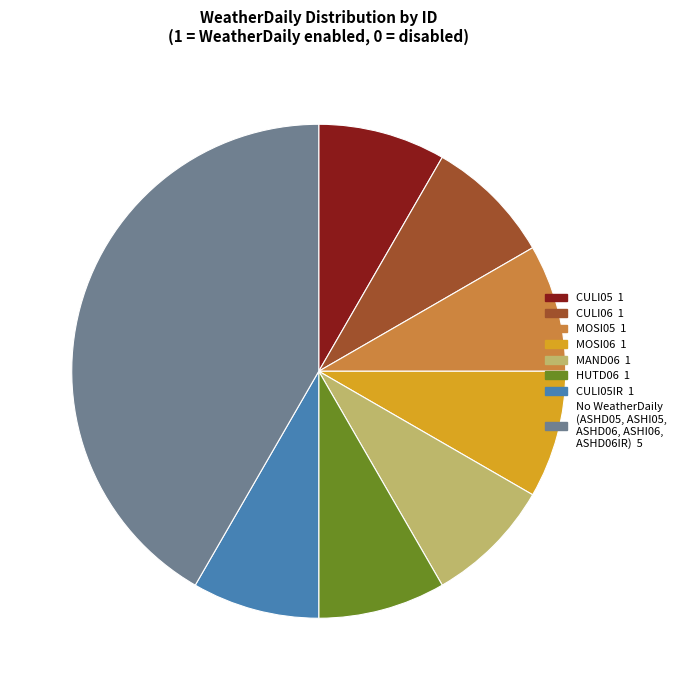

Is there a majority slice in this chart?

No